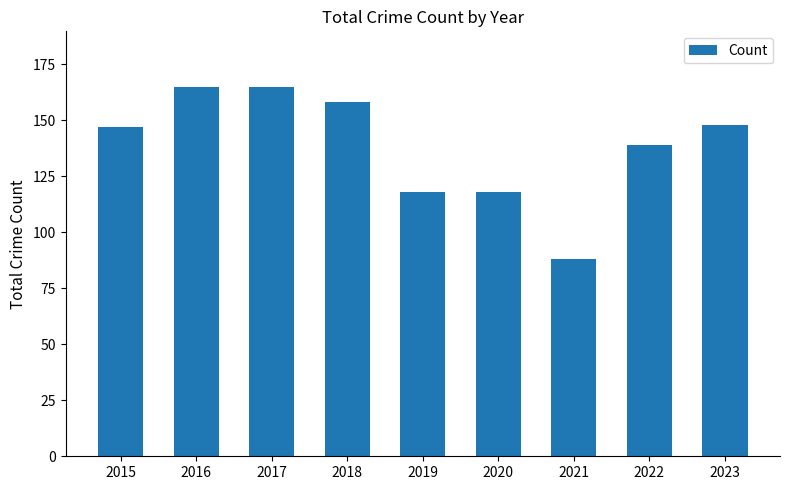

Reading left to right, list all the values displayed in this chart.

2015=147	2016=165	2017=165	2018=158	2019=118	2020=118	2021=88	2022=139	2023=148